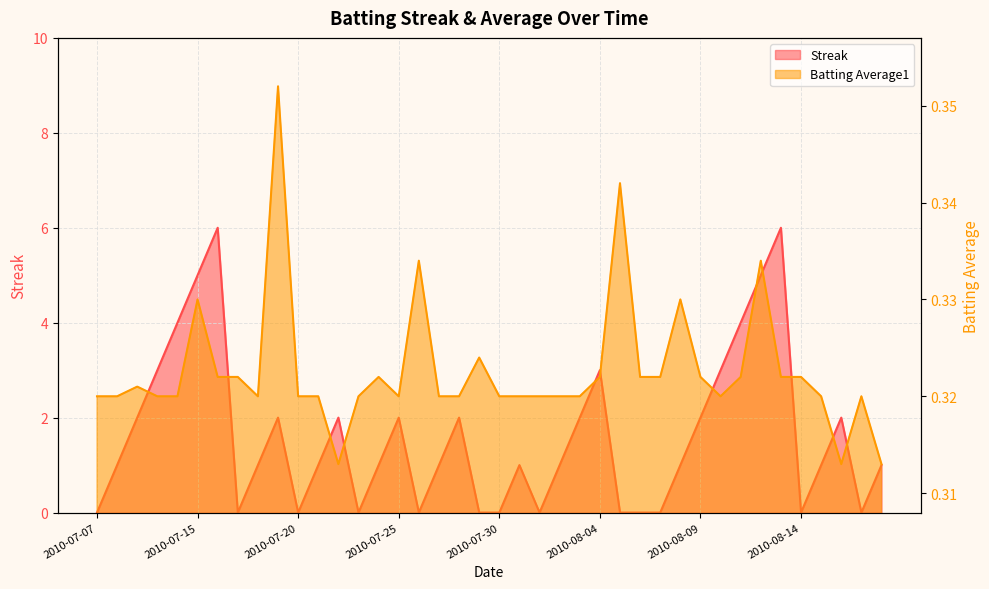

Which label corresponds to the largest value in the chart?

2010-07-16